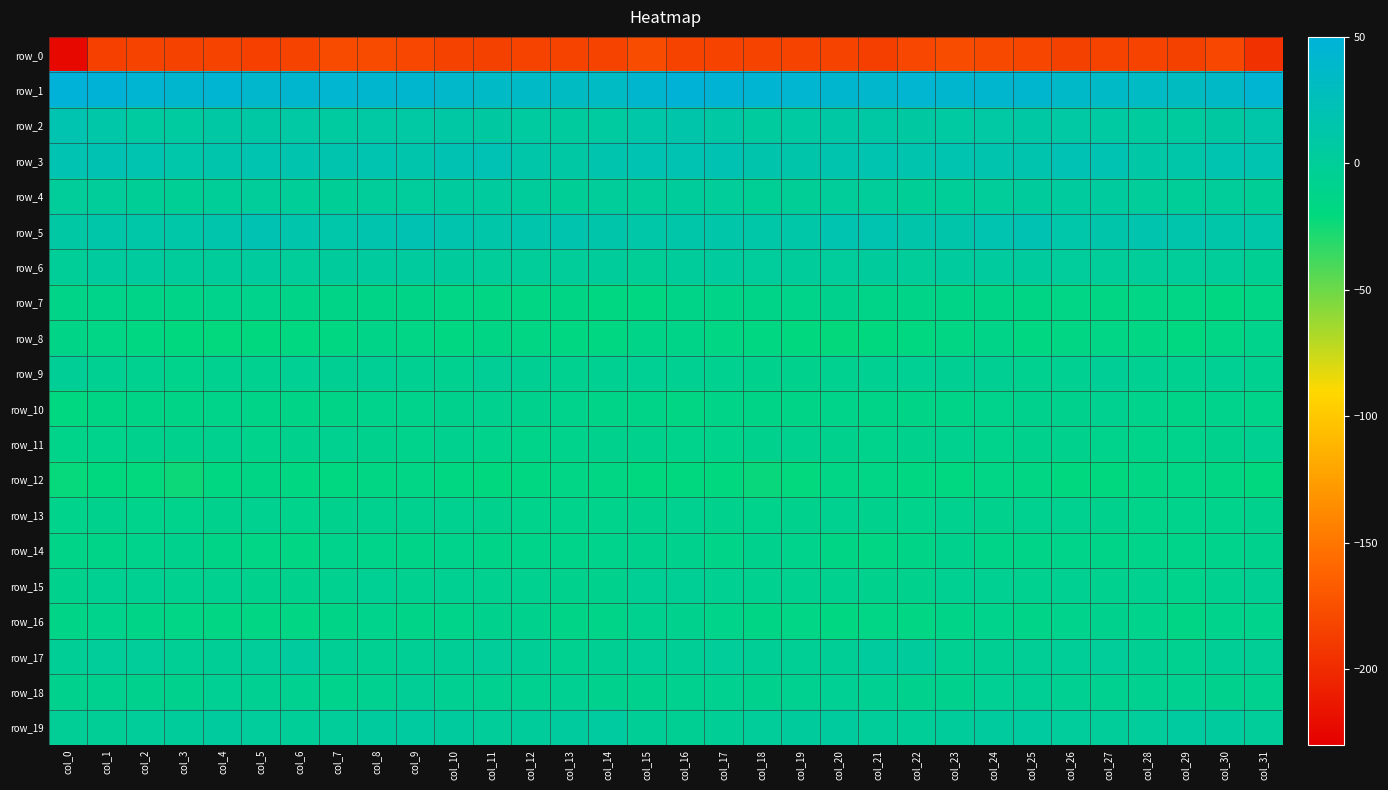

Is the value of row_7 at col_13 greater than the value of row_15 at col_6?

No